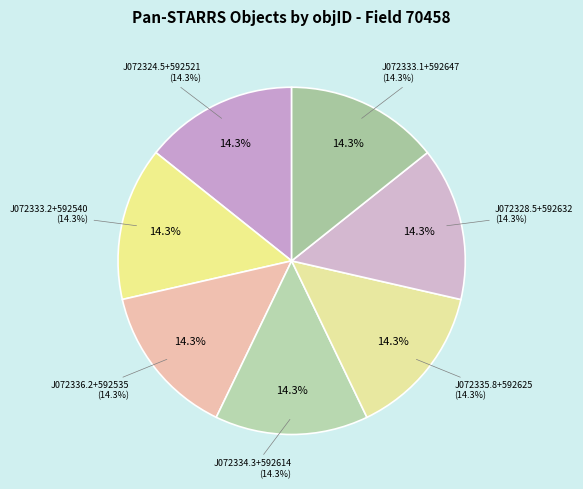

How many segments does this pie chart have?

7